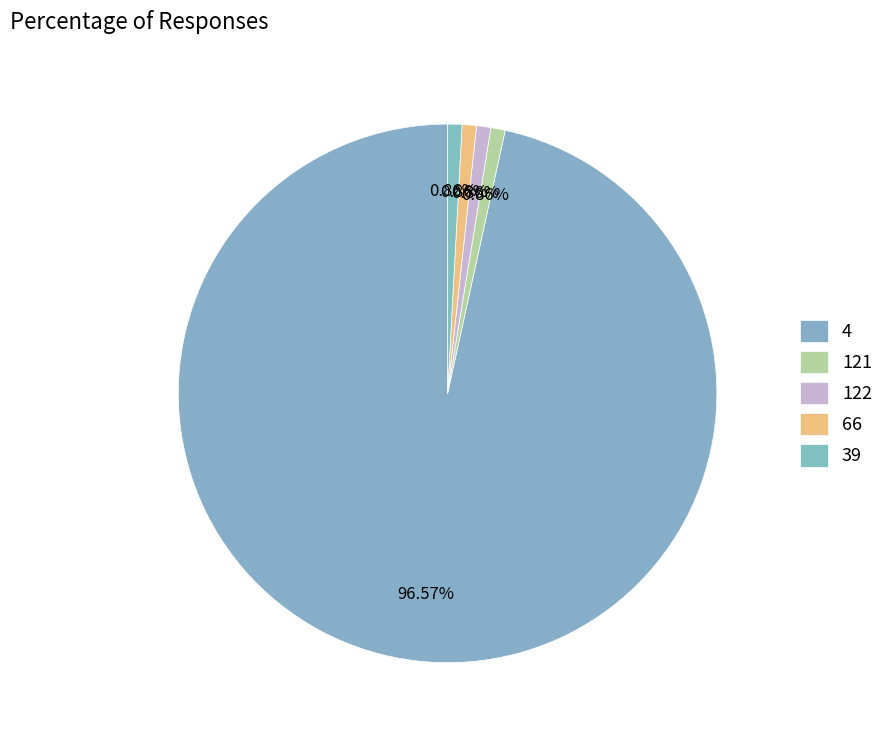

What percentage is the 122 slice, to the nearest percent?

1%